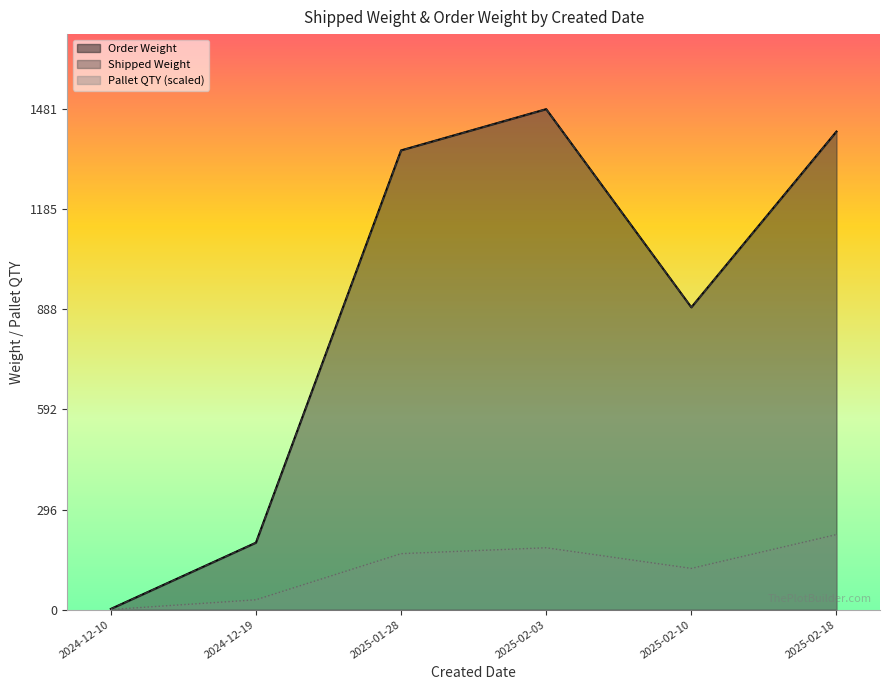

True or false: Pallet QTY and Shipped Weight cross at least once.

False